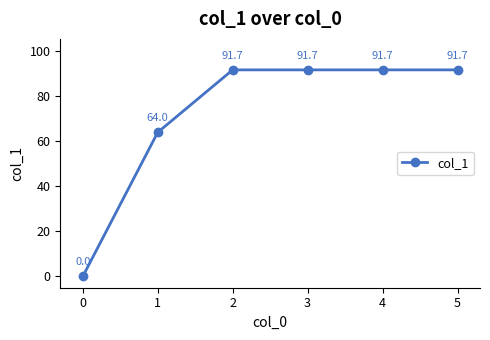

True or false: the data shows 91.7 at 2.

True